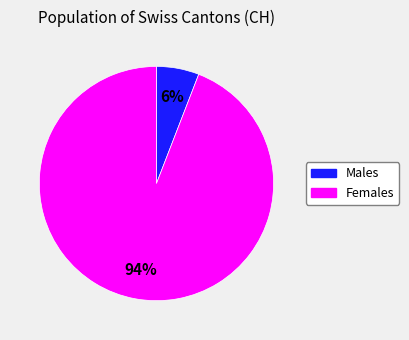

To the nearest percent, what is the average slice percentage?

50%